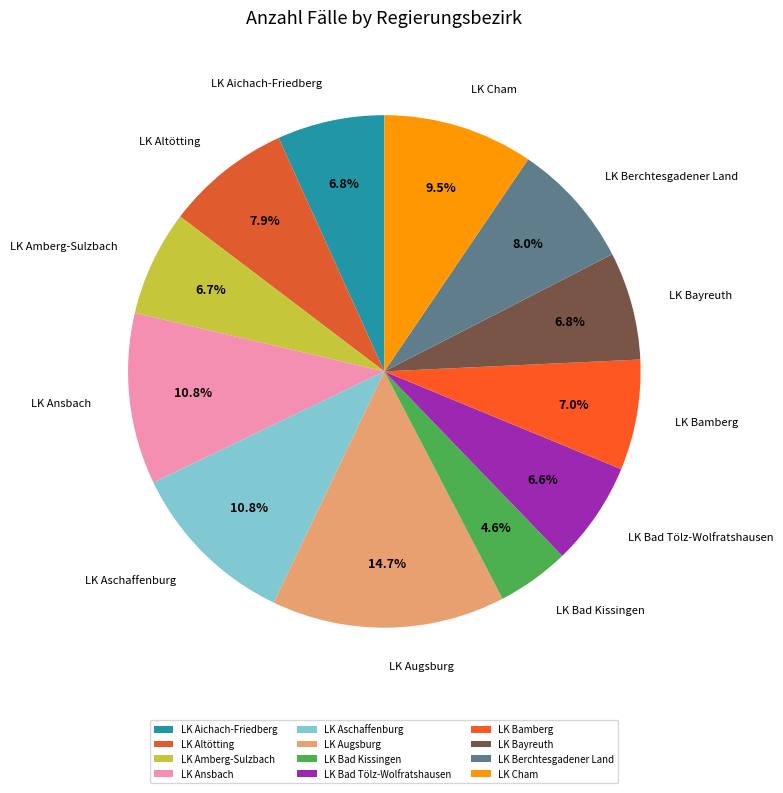

To the nearest percent, what portion does LK Aichach-Friedberg represent?

7%